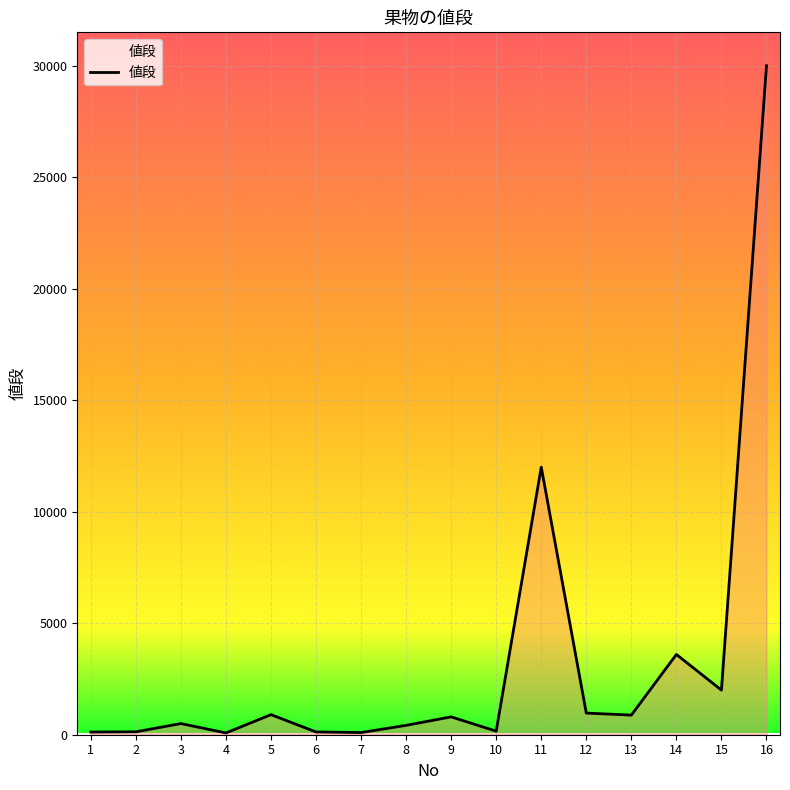

What is the sum of the values at 5 and 10?

1060